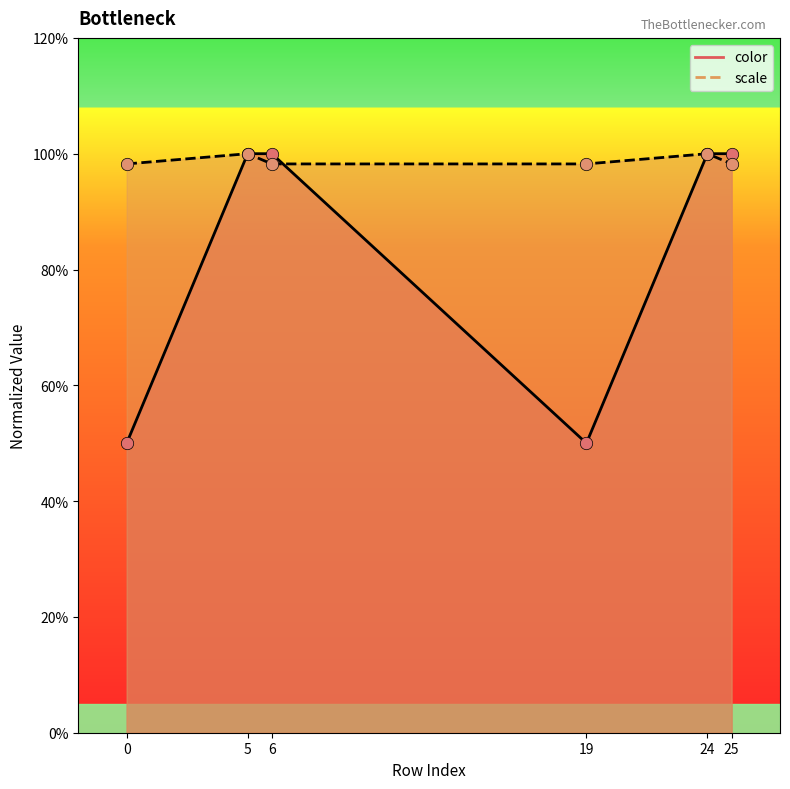

At which category is the sum across all series the highest?

5